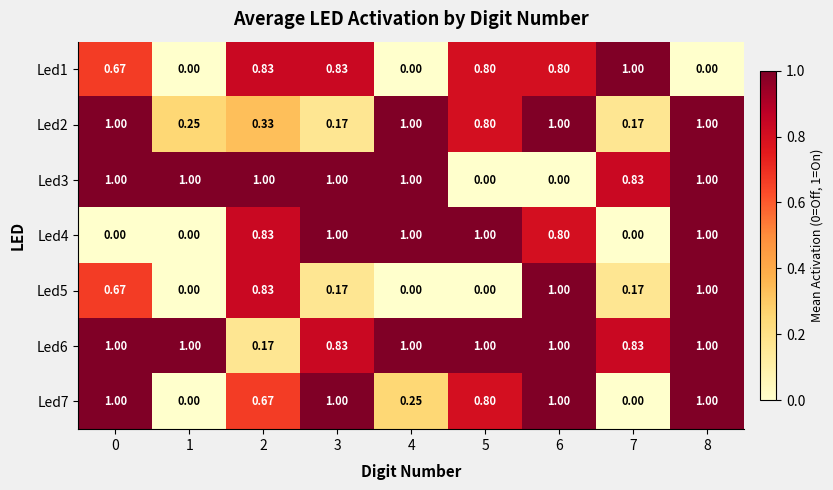

Is the value of Led4 at 7 greater than the value of Led7 at 3?

No